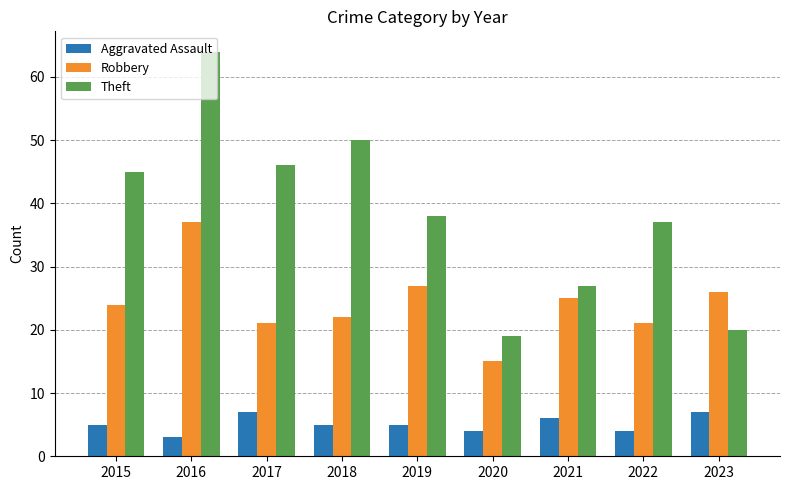

At which category is the sum across all series the highest?

2016